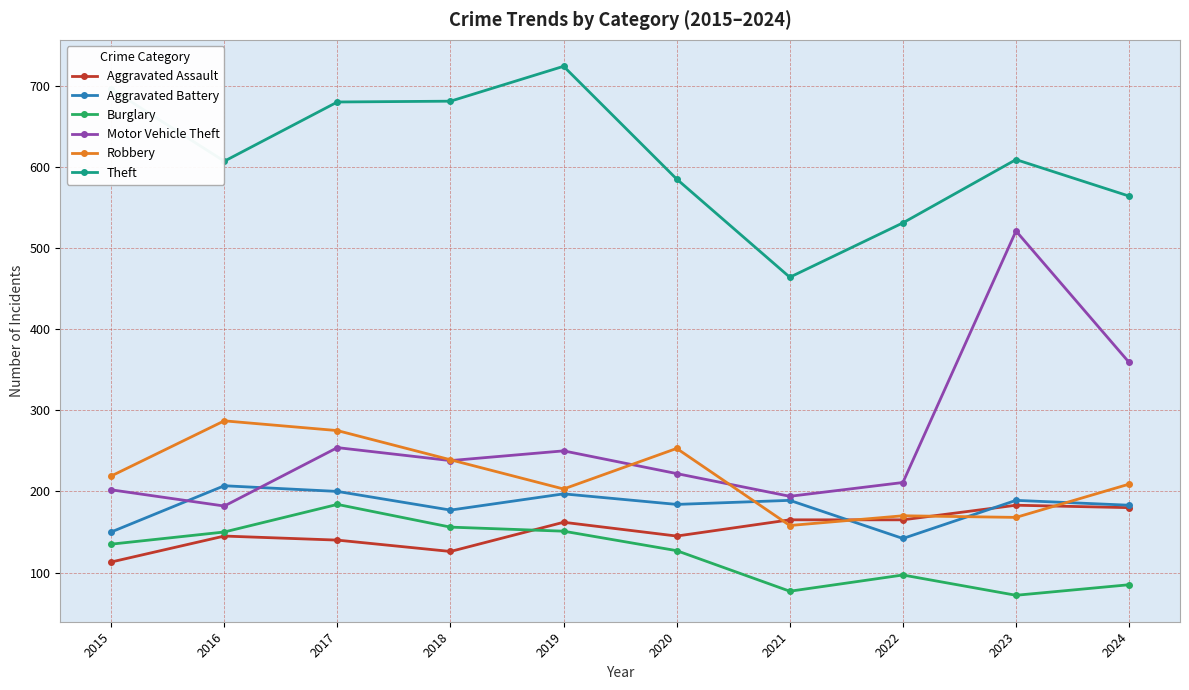

True or false: Burglary and Aggravated Battery cross at least once.

False